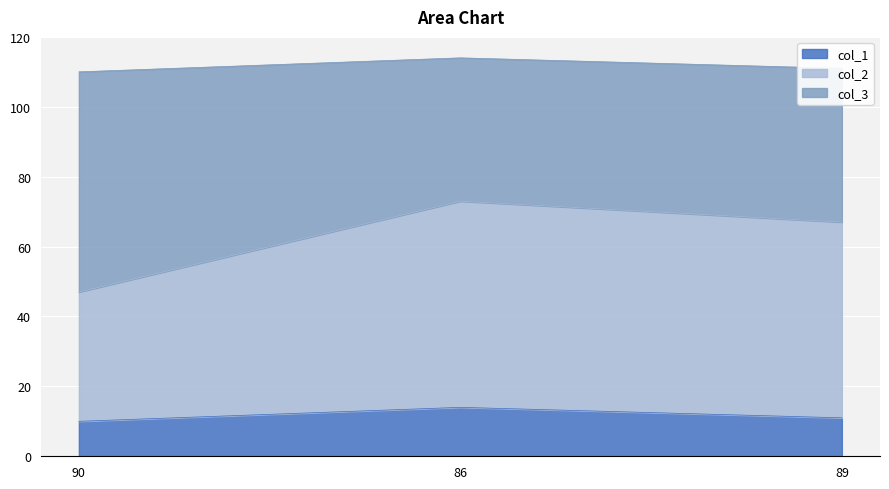

At which category is the sum across all series the highest?

86